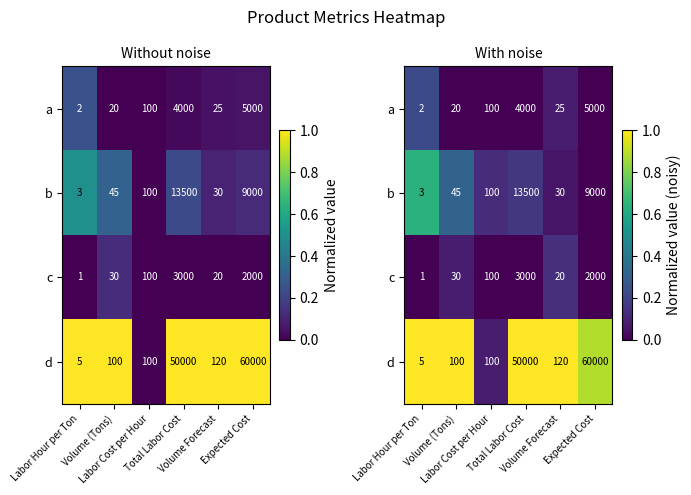

The value of row_3 at Volume (Tons) is 0.4. True or false?

False